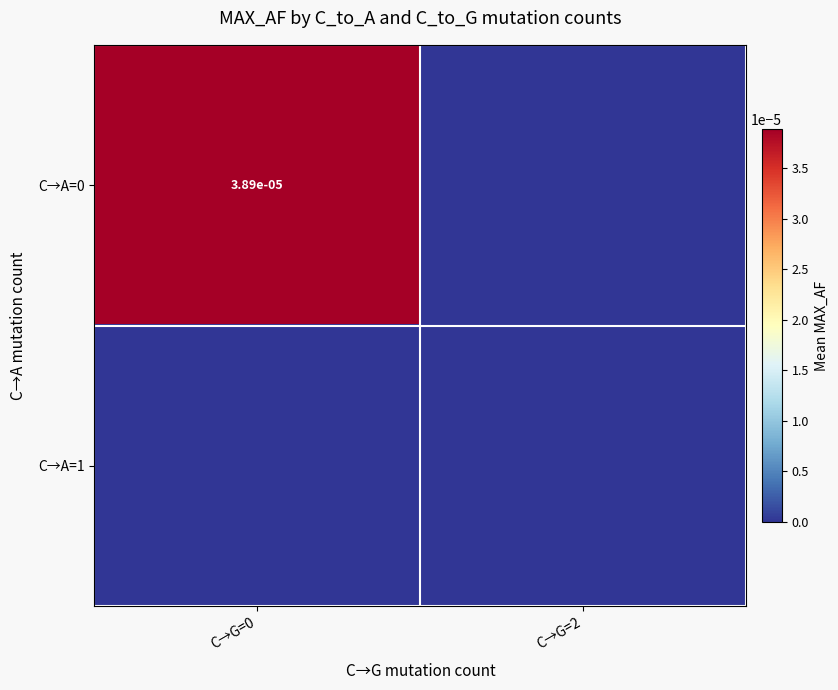

True or false: C→A=0 has a value of 0.0 at C→G=0.

True